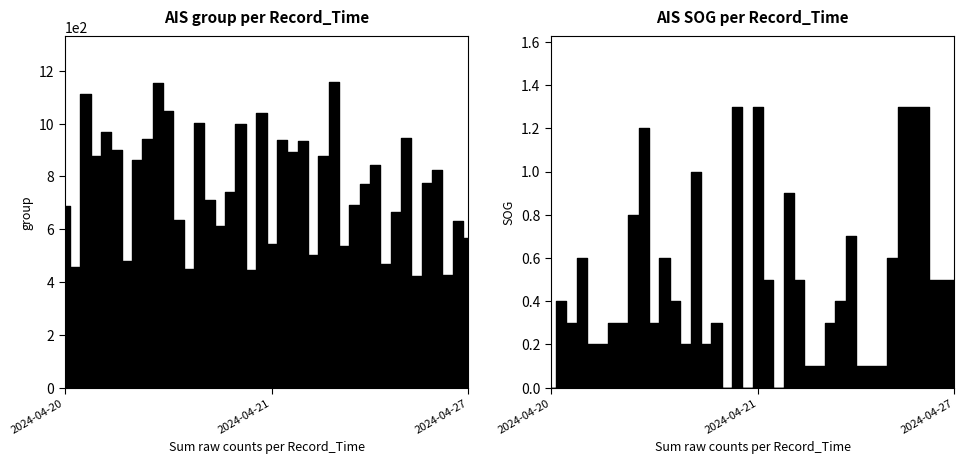

What is the highest value of the SOG series?

1.3